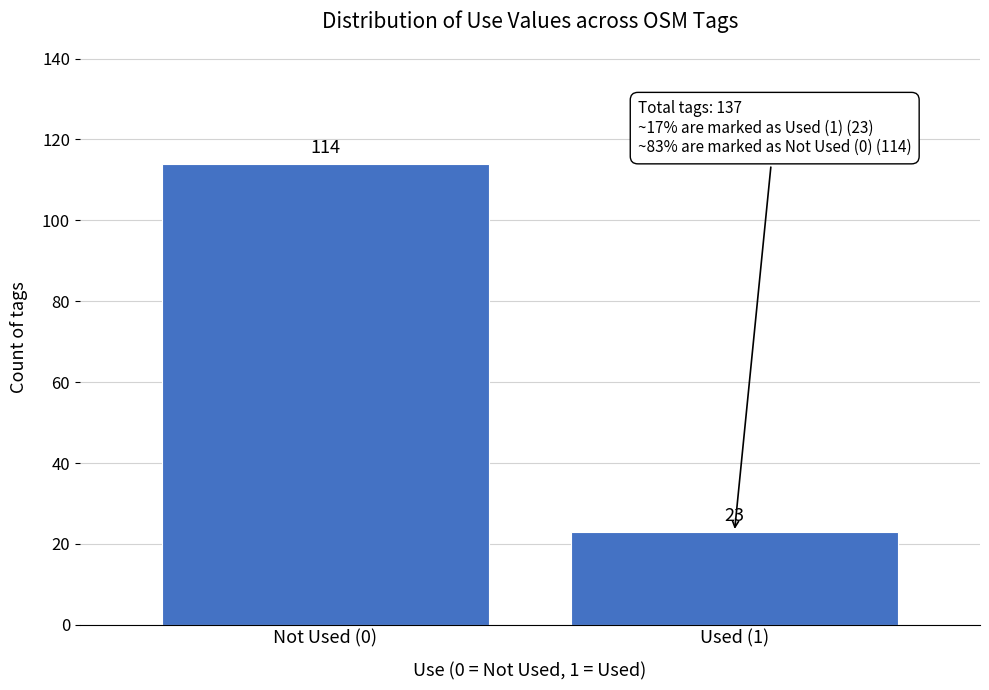

Reading left to right, what are all the values shown in this chart?

Not Used (0)=114	Used (1)=23